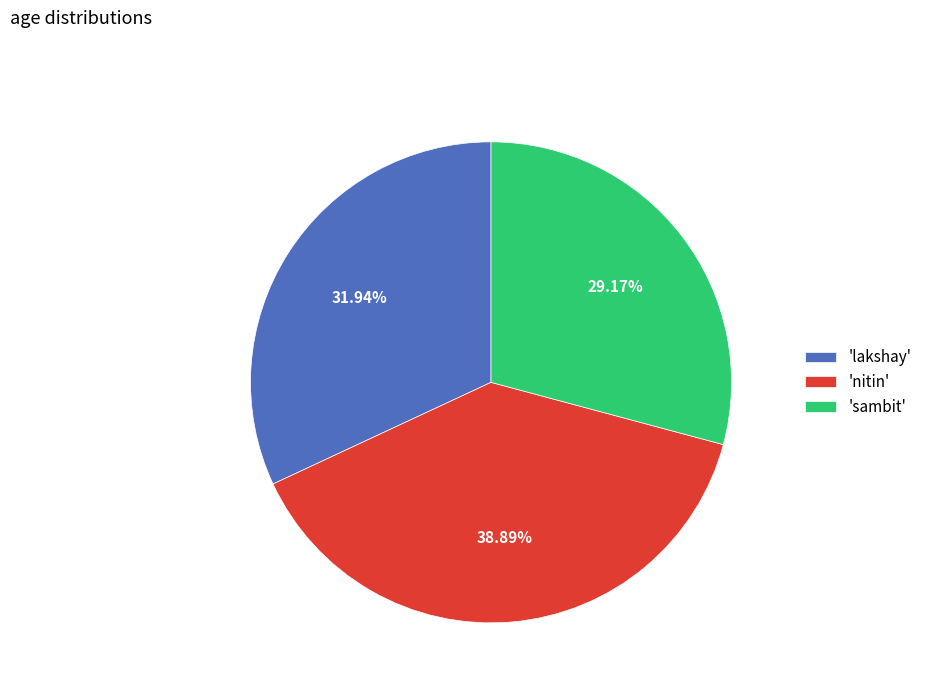

Does any single category account for the majority?

No